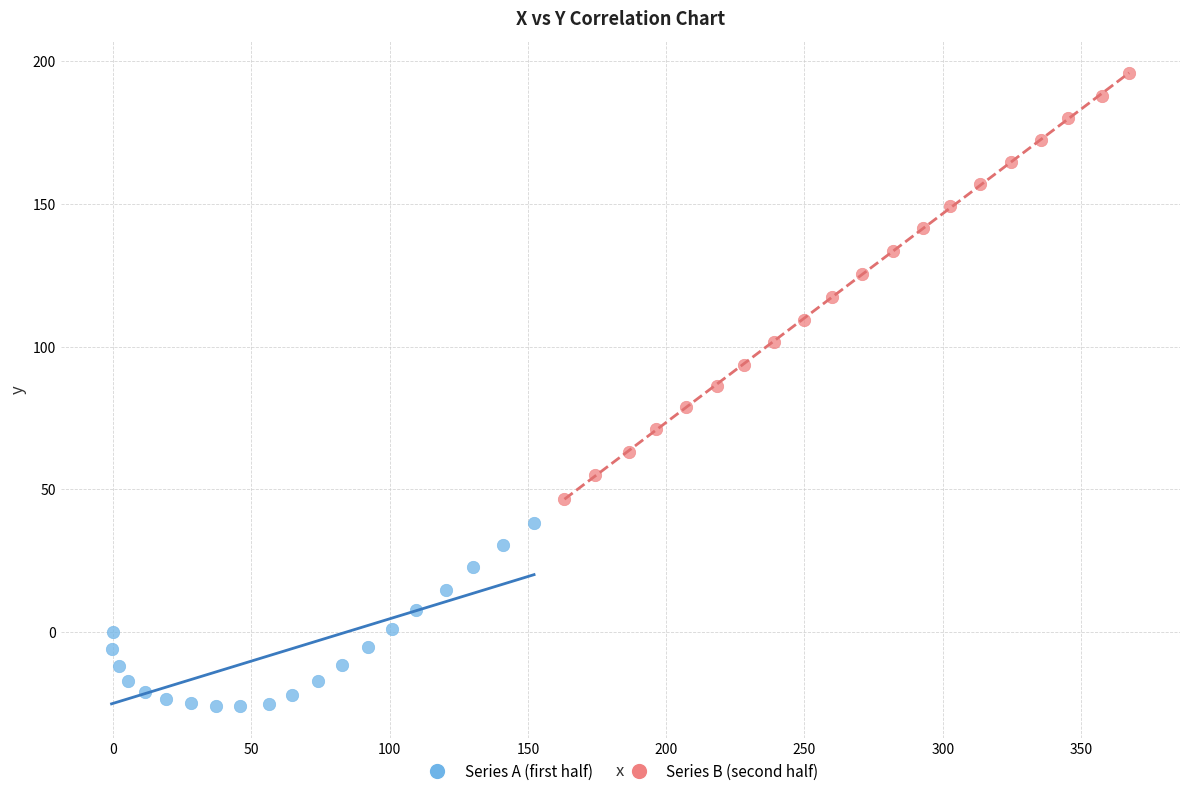

Which series has the largest Y range (max minus min)?

Series B (second half)